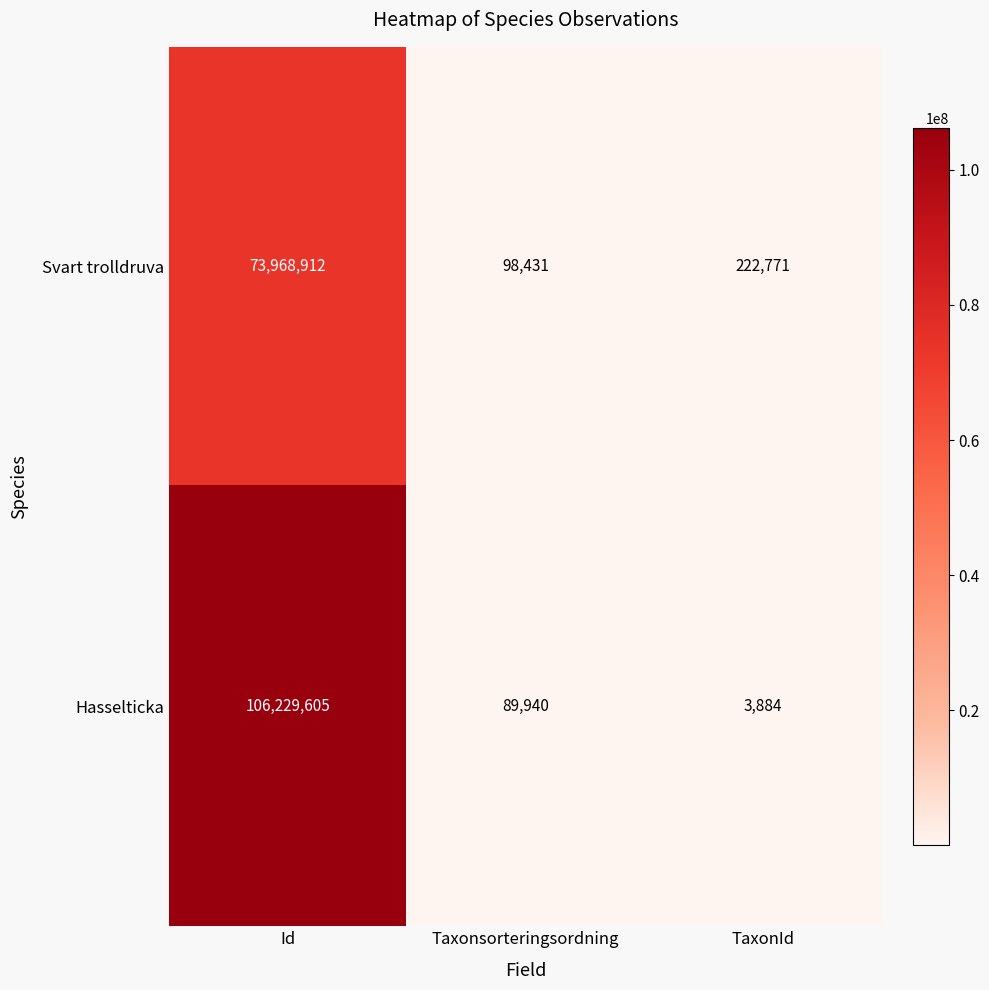

List the labels in order of Svart trolldruva value, largest first.

Id, TaxonId, Taxonsorteringsordning